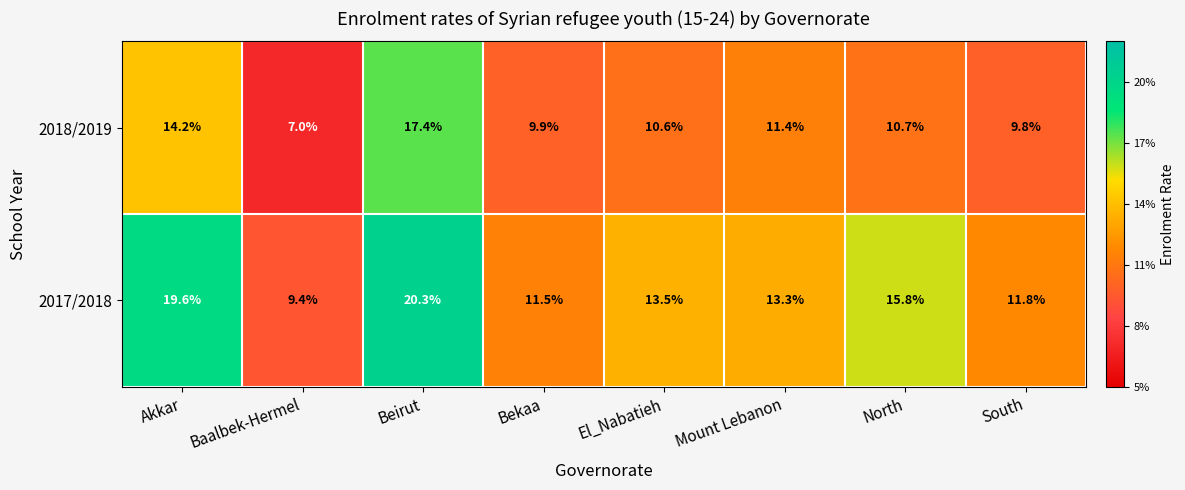

What is the difference between the maximum and minimum values in the 2017/2018 series?

10.9